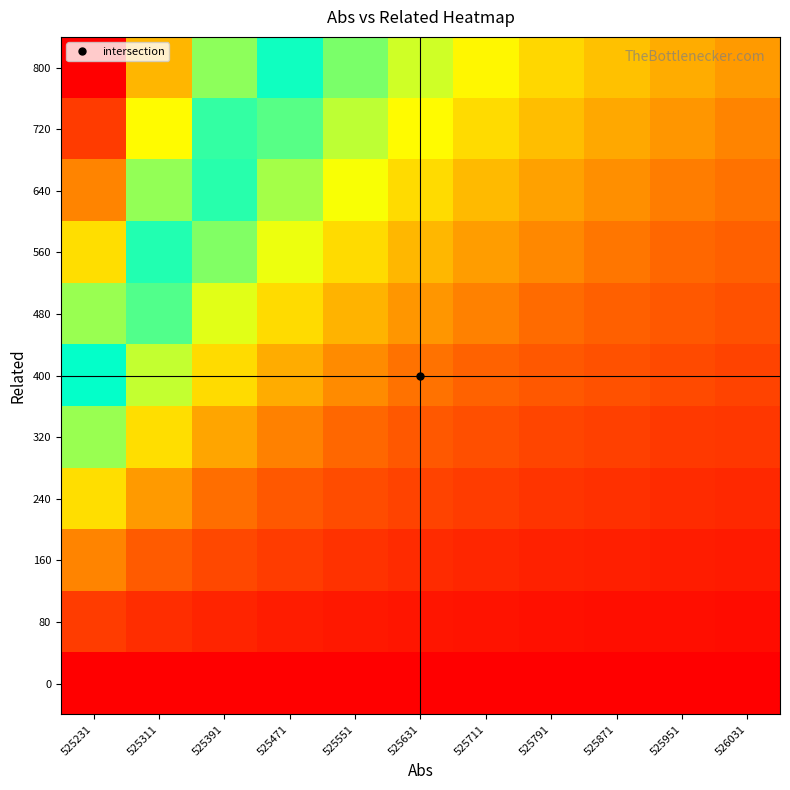

Reading right to left, what are all the values shown in this chart?

0: 526031=0.0	525951=0.0	525871=0.0	525791=0.0	525711=0.0	525631=0.0	525551=0.0	525471=0.0	525391=0.0	525311=0.0	525231=0.0
80: 526031=0.1	525951=0.1	525871=0.1	525791=0.1	525711=0.1	525631=0.1	525551=0.1	525471=0.2	525391=0.2	525311=0.3	525231=0.3
160: 526031=0.2	525951=0.2	525871=0.2	525791=0.2	525711=0.2	525631=0.3	525551=0.3	525471=0.3	525391=0.4	525311=0.5	525231=0.7
240: 526031=0.2	525951=0.3	525871=0.3	525791=0.3	525711=0.3	525631=0.4	525551=0.4	525471=0.5	525391=0.6	525311=0.8	525231=1.0
320: 526031=0.3	525951=0.3	525871=0.4	525791=0.4	525711=0.4	525631=0.5	525551=0.6	525471=0.7	525391=0.8	525311=1.0	525231=1.4
400: 526031=0.4	525951=0.4	525871=0.5	525791=0.5	525711=0.6	525631=0.6	525551=0.7	525471=0.8	525391=1.0	525311=1.3	525231=1.7
480: 526031=0.5	525951=0.5	525871=0.6	525791=0.6	525711=0.7	525631=0.8	525551=0.9	525471=1.0	525391=1.2	525311=1.5	525231=2.1
560: 526031=0.5	525951=0.6	525871=0.6	525791=0.7	525711=0.8	525631=0.9	525551=1.0	525471=1.2	525391=1.4	525311=1.8	525231=2.4
640: 526031=0.6	525951=0.7	525871=0.7	525791=0.8	525711=0.9	525631=1.0	525551=1.2	525471=1.4	525391=1.6	525311=2.1	525231=2.8
720: 526031=0.7	525951=0.8	525871=0.8	525791=0.9	525711=1.0	525631=1.1	525551=1.3	525471=1.5	525391=1.8	525311=2.3	525231=3.1
800: 526031=0.8	525951=0.8	525871=0.9	525791=1.0	525711=1.1	525631=1.3	525551=1.4	525471=1.7	525391=2.0	525311=2.6	525231=3.4